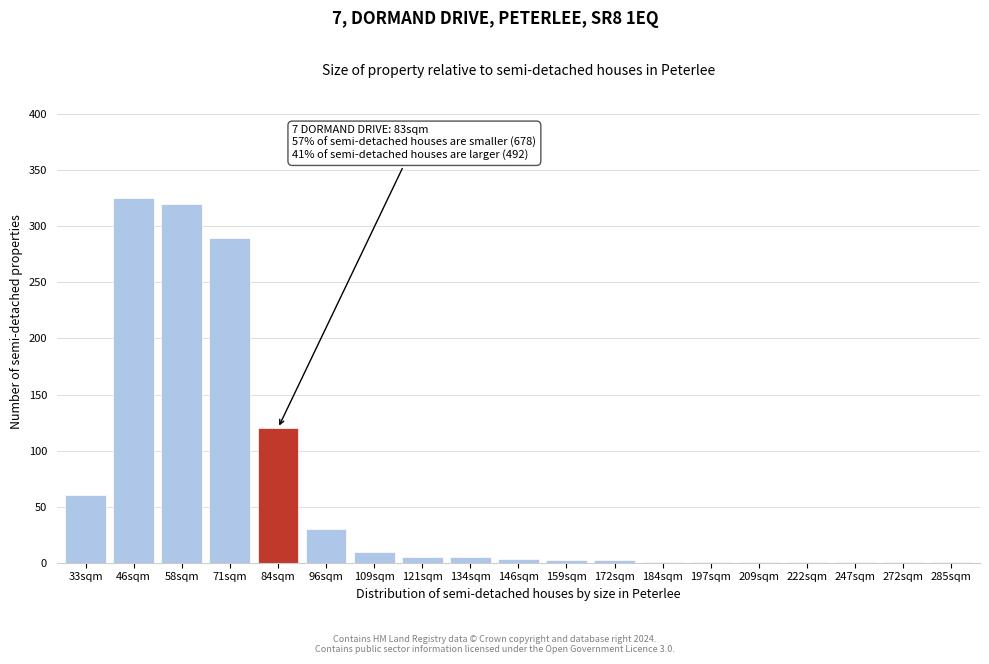

True or false: the data shows 290 at 71sqm.

True